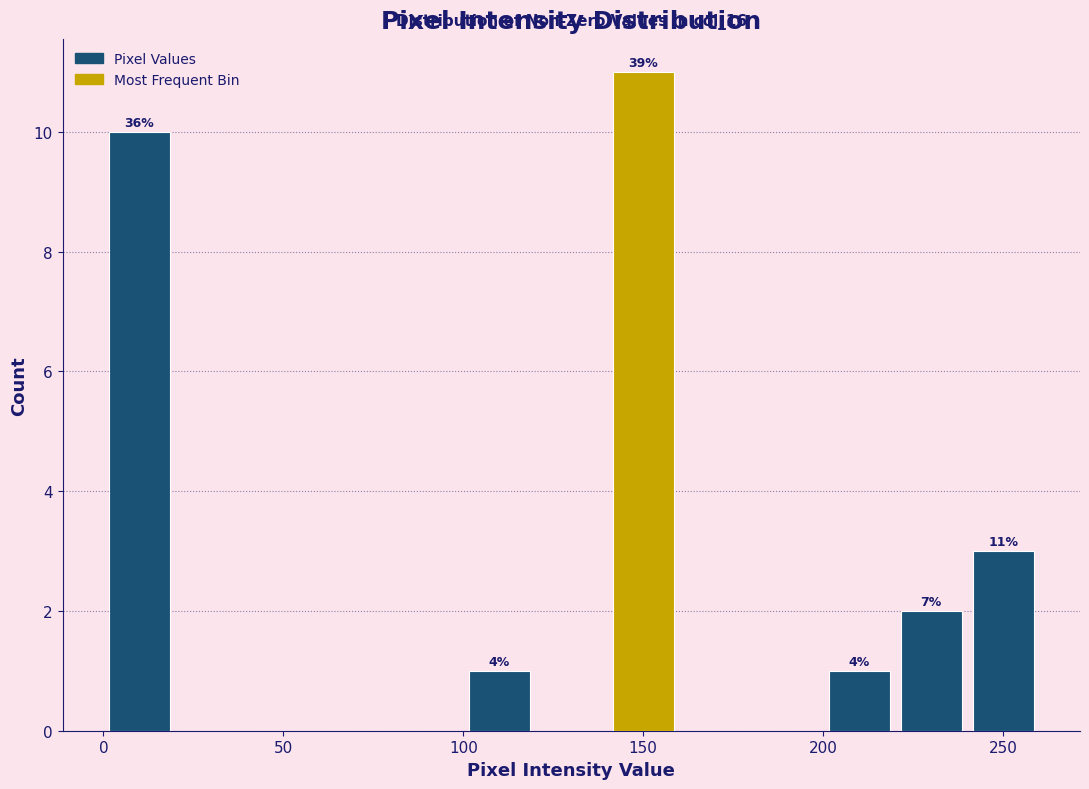

Over which range of the x-axis is the bar tallest?

140 to 160